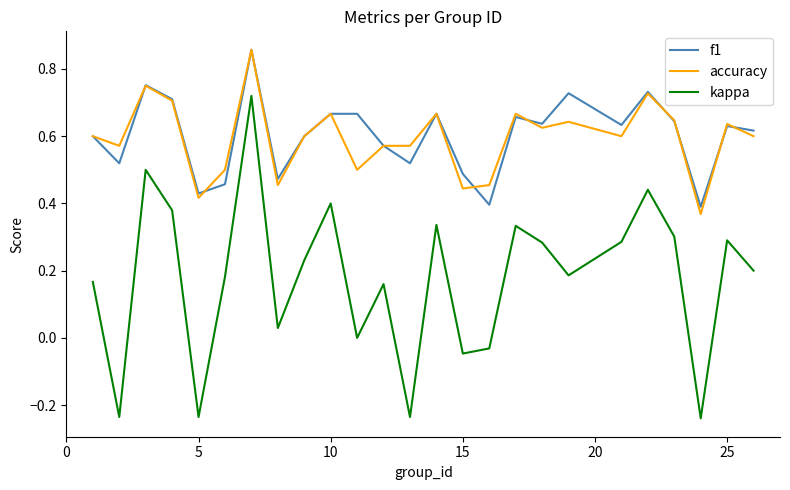

True or false: kappa and accuracy cross at least once.

False